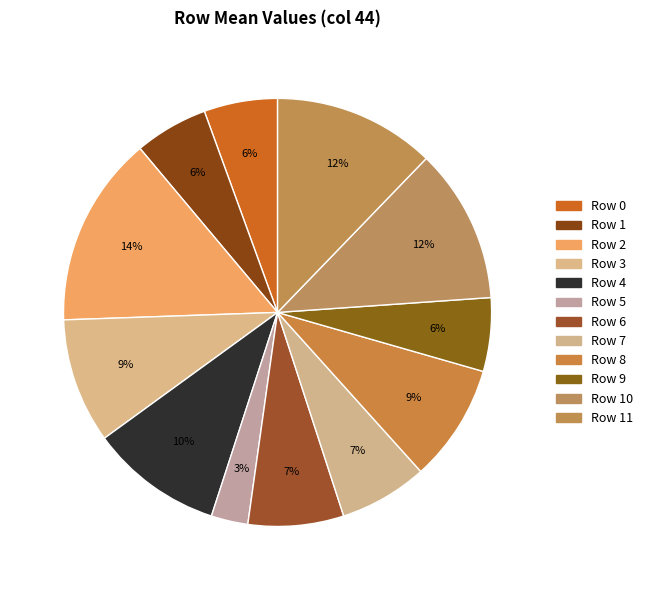

To the nearest percent, what percentage of the pie is Row 1?

6%